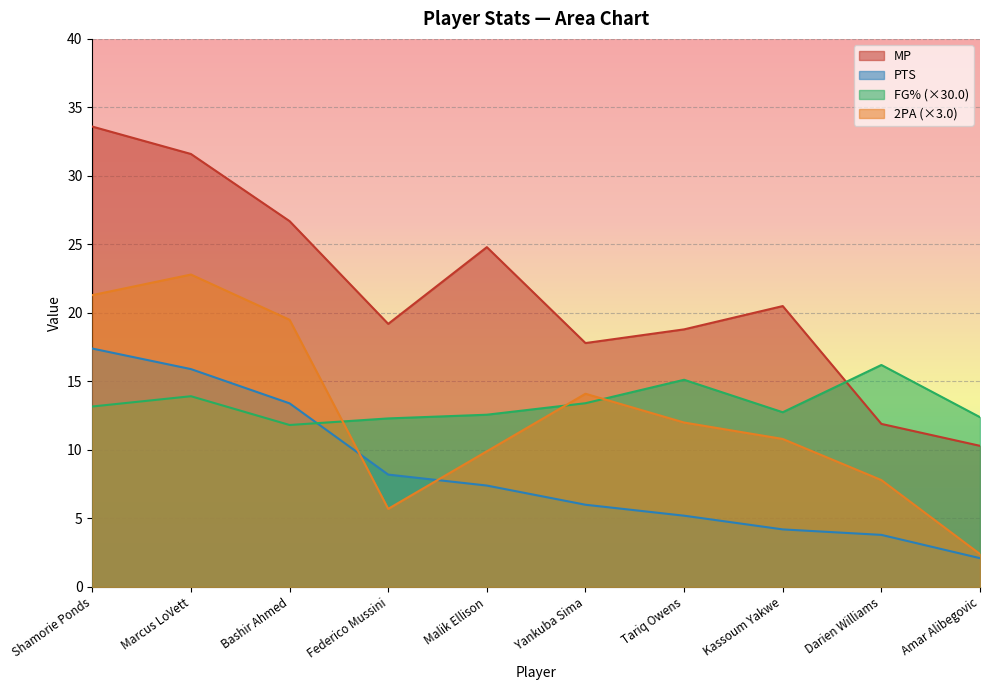

How many lines are shown in the chart?

4